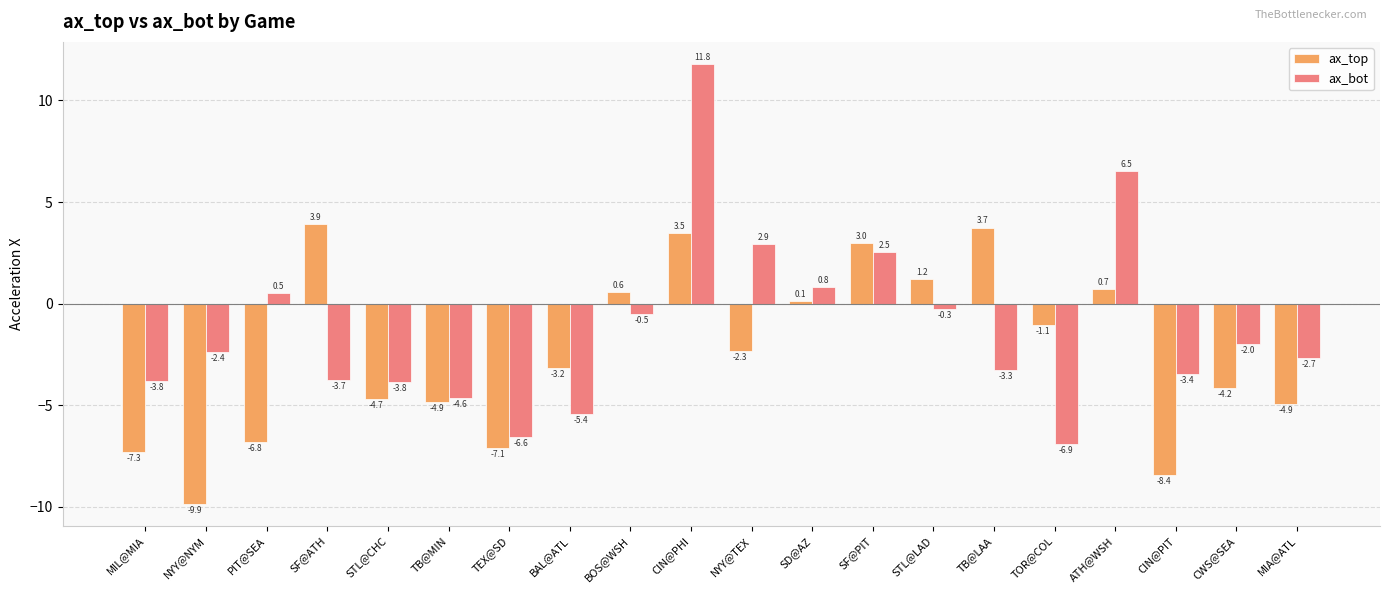

Read the ax_top value at MIA@ATL.

-4.9